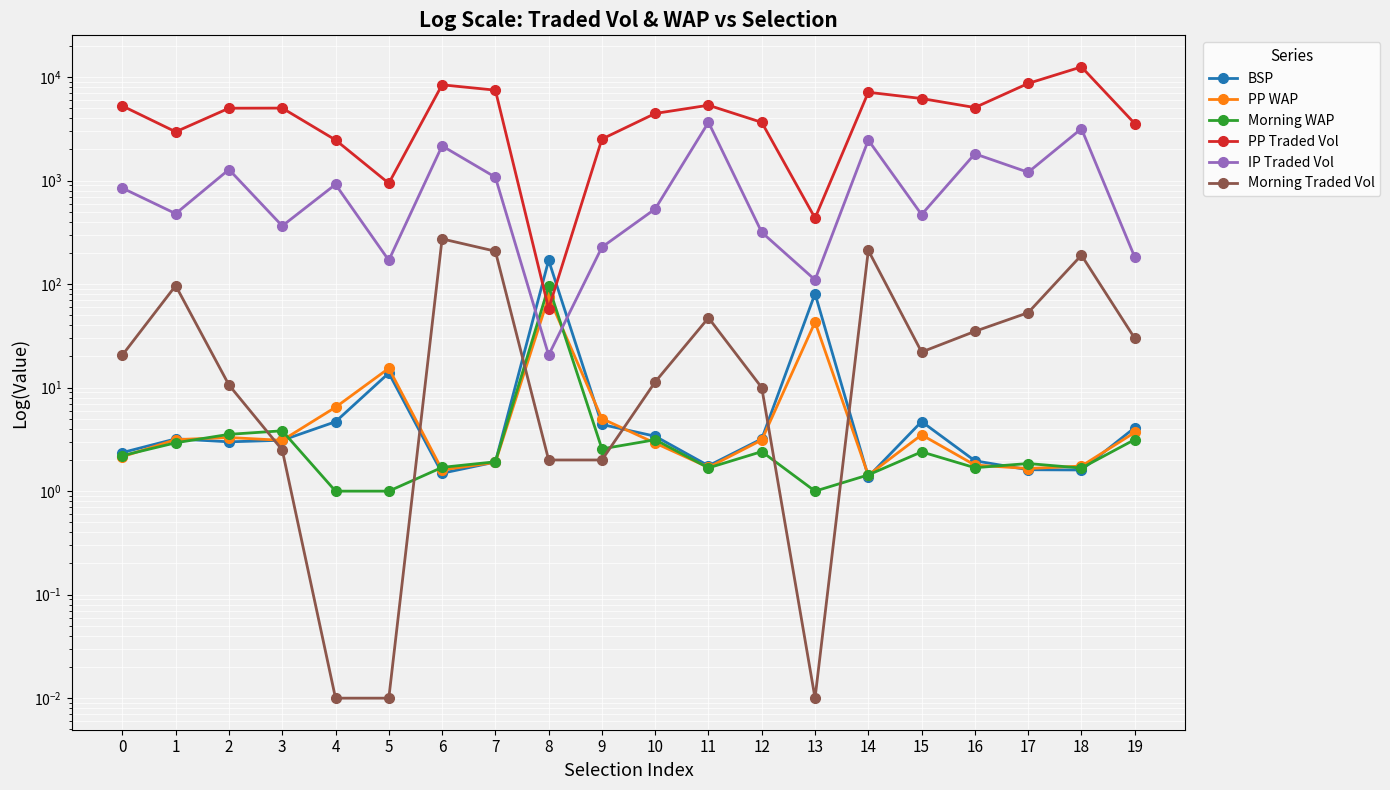

Reading right to left, list all the values displayed in this chart.

BSP: 19=4.1	18=1.6	17=1.6	16=2.0	15=4.7	14=1.4	13=80.9	12=3.2	11=1.8	10=3.4	9=4.4	8=170.0	7=1.9	6=1.5	5=13.8	4=4.7	3=3.1	2=3.0	1=3.2	0=2.4
PP WAP: 19=3.7	18=1.7	17=1.7	16=1.8	15=3.5	14=1.4	13=43.0	12=3.1	11=1.7	10=2.9	9=5.0	8=75.4	7=1.9	6=1.6	5=15.4	4=6.5	3=3.1	2=3.3	1=3.1	0=2.2
Morning WAP: 19=3.1	18=1.7	17=1.8	16=1.7	15=2.4	14=1.4	13=1.0	12=2.4	11=1.7	10=3.1	9=2.6	8=94.9	7=1.9	6=1.7	5=1.0	4=1.0	3=3.8	2=3.5	1=2.9	0=2.2
PP Traded Vol: 19=3561.0	18=12552.1	17=8690.1	16=5081.9	15=6210.5	14=7139.1	13=434.9	12=3654.8	11=5349.3	10=4455.1	9=2520.9	8=58.1	7=7481.3	6=8425.6	5=942.8	4=2470.7	3=5019.7	2=5007.6	1=2961.7	0=5263.9
IP Traded Vol: 19=182.7	18=3176.3	17=1204.1	16=1815.6	15=470.1	14=2461.3	13=110.0	12=316.5	11=3660.6	10=533.2	9=227.5	8=20.6	7=1079.0	6=2166.1	5=169.8	4=919.3	3=365.0	2=1280.5	1=479.6	0=846.5
Morning Traded Vol: 19=30.0	18=190.3	17=53.0	16=35.0	15=22.1	14=211.9	13=0.0	12=10.0	11=47.2	10=11.4	9=2.0	8=2.0	7=208.0	6=273.6	5=0.0	4=0.0	3=2.5	2=10.6	1=96.7	0=20.7